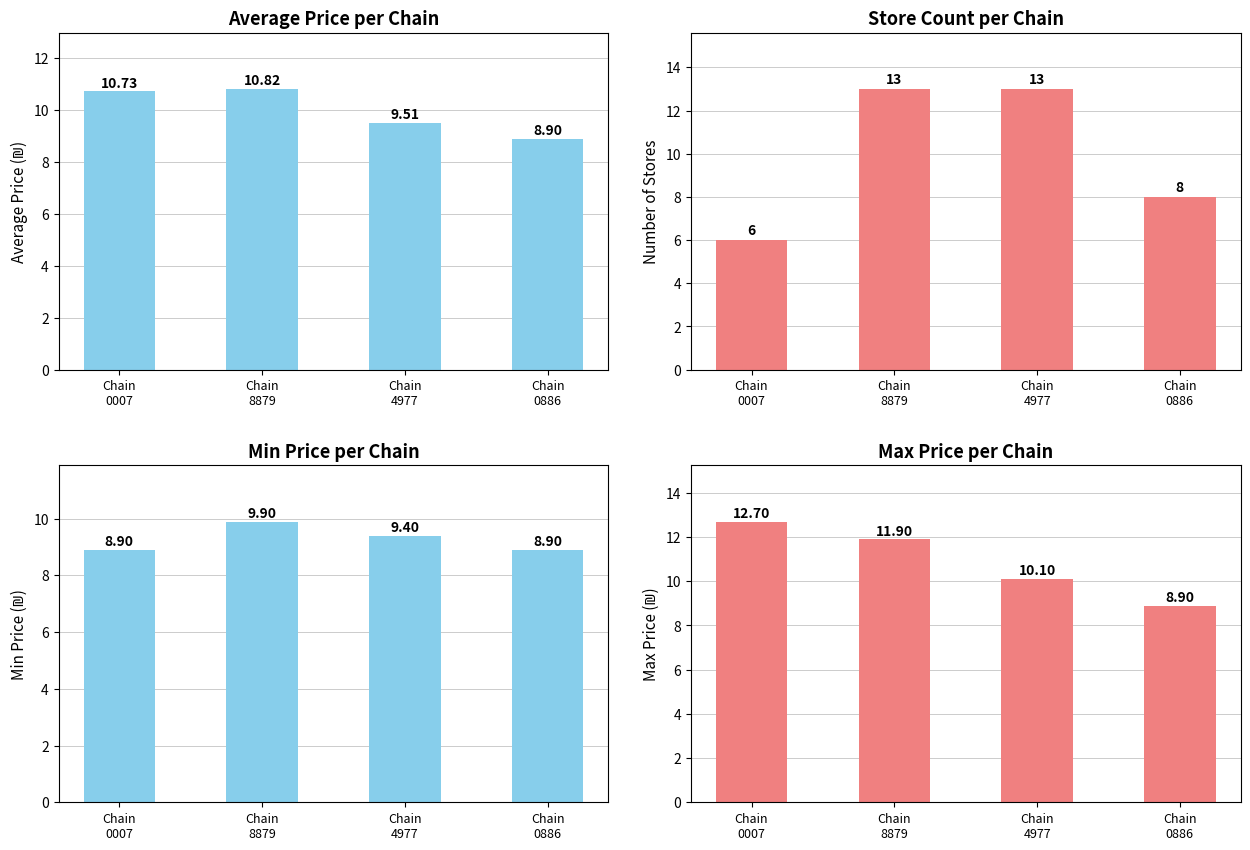

At which label does max_price reach its peak?

Chain
0007